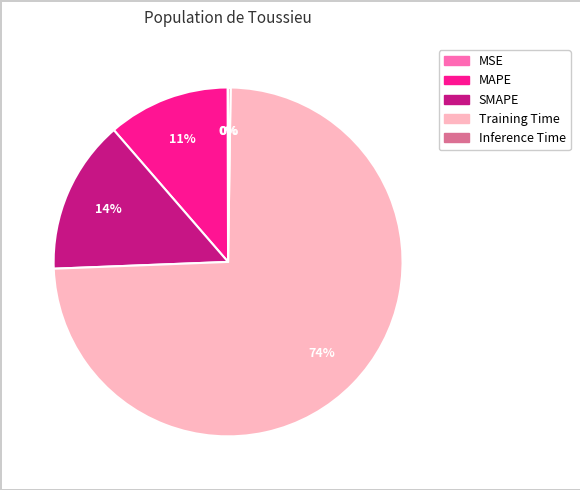

What is the largest slice in the pie chart?

Training Time